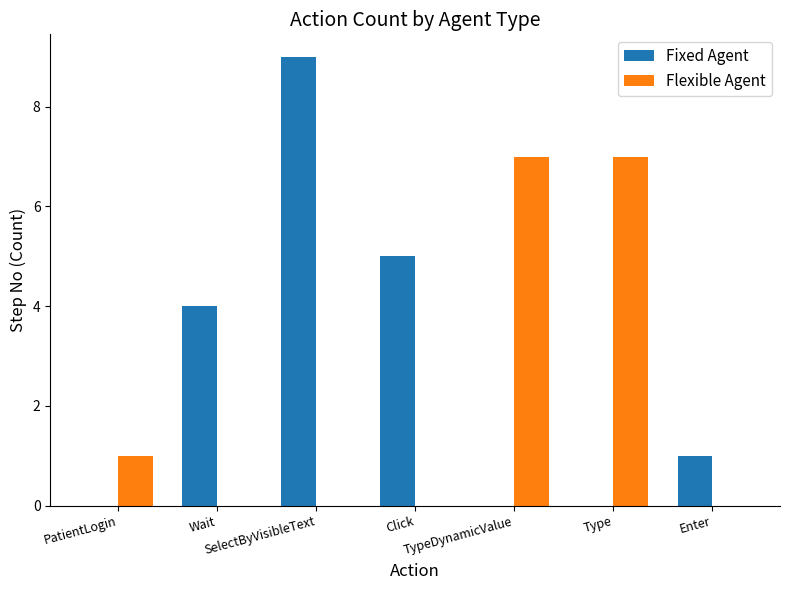

What is the sum of all Fixed Agent values?

19